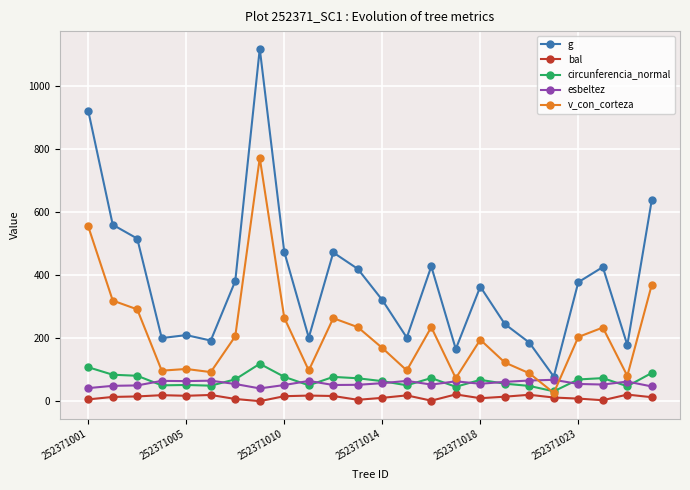

True or false: bal and g intersect in this chart.

False